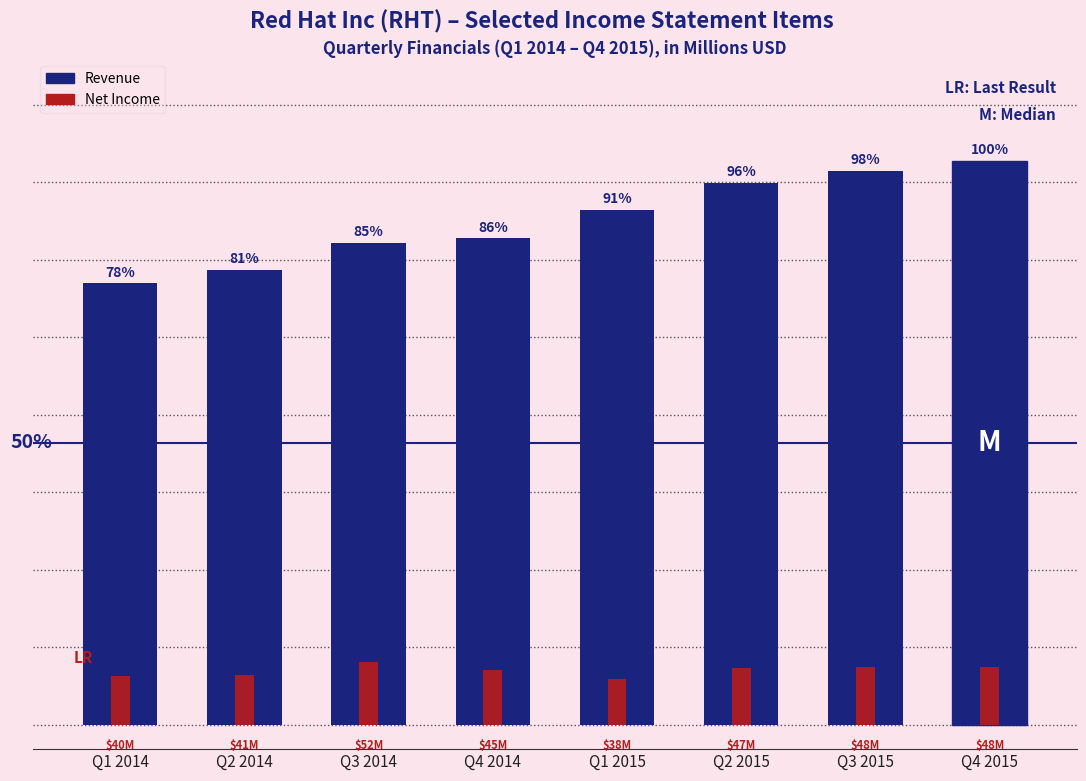

What are all the series names shown in the legend?

Revenue, Net Income